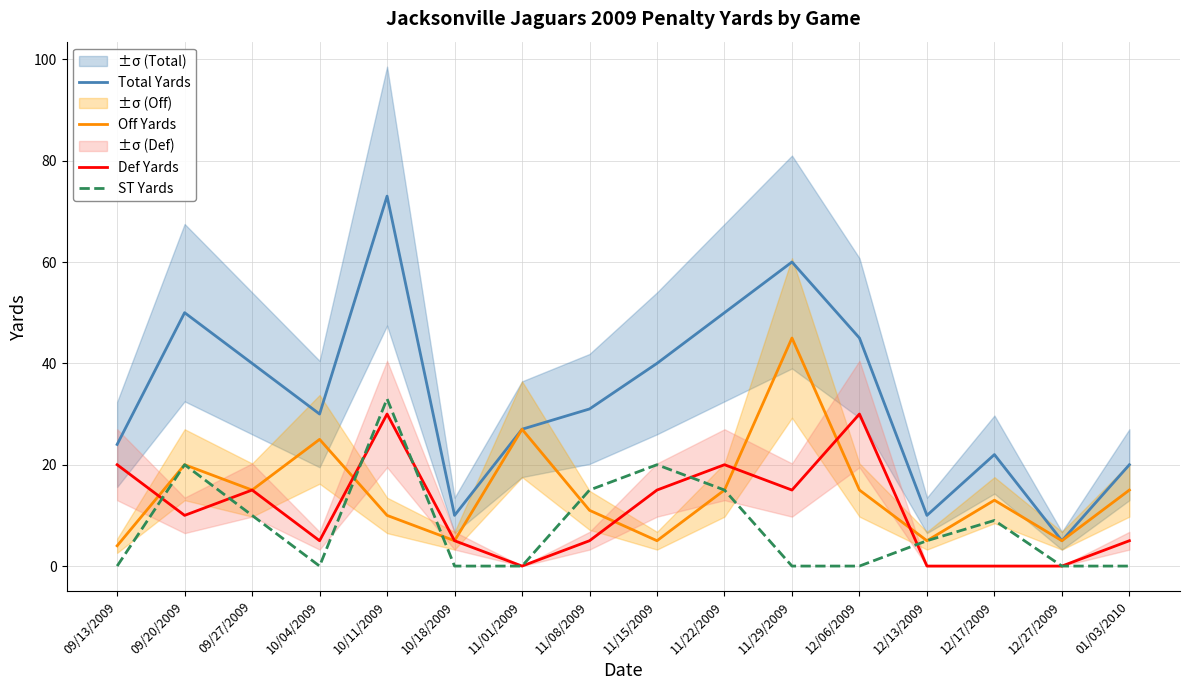

Where does the ST Yards series first go above 5?

09/20/2009